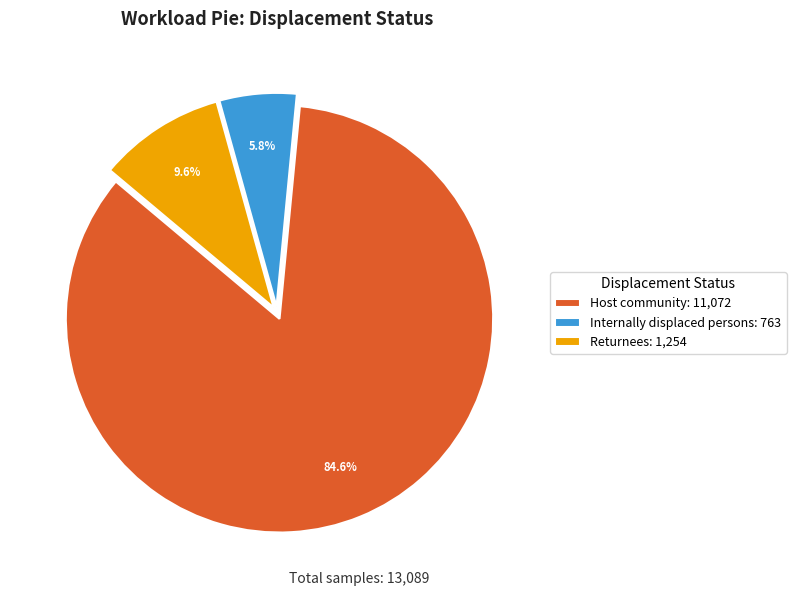

What is the majority slice?

Host community